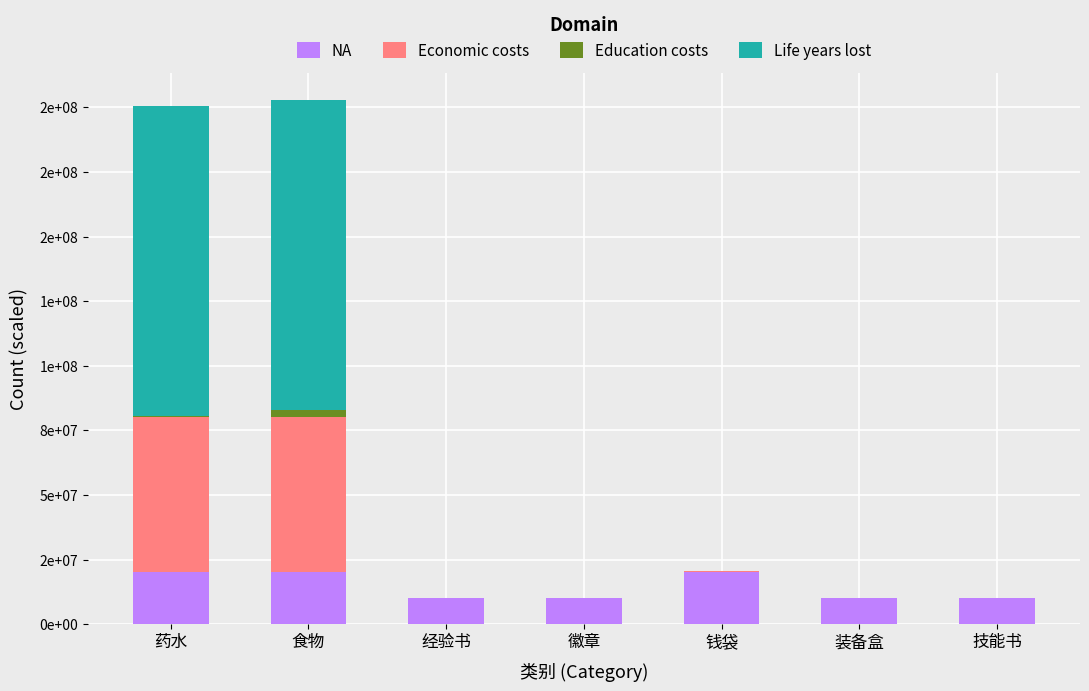

Rank the categories by NA value from highest to lowest.

药水, 食物, 钱袋, 经验书, 徽章, 装备盒, 技能书